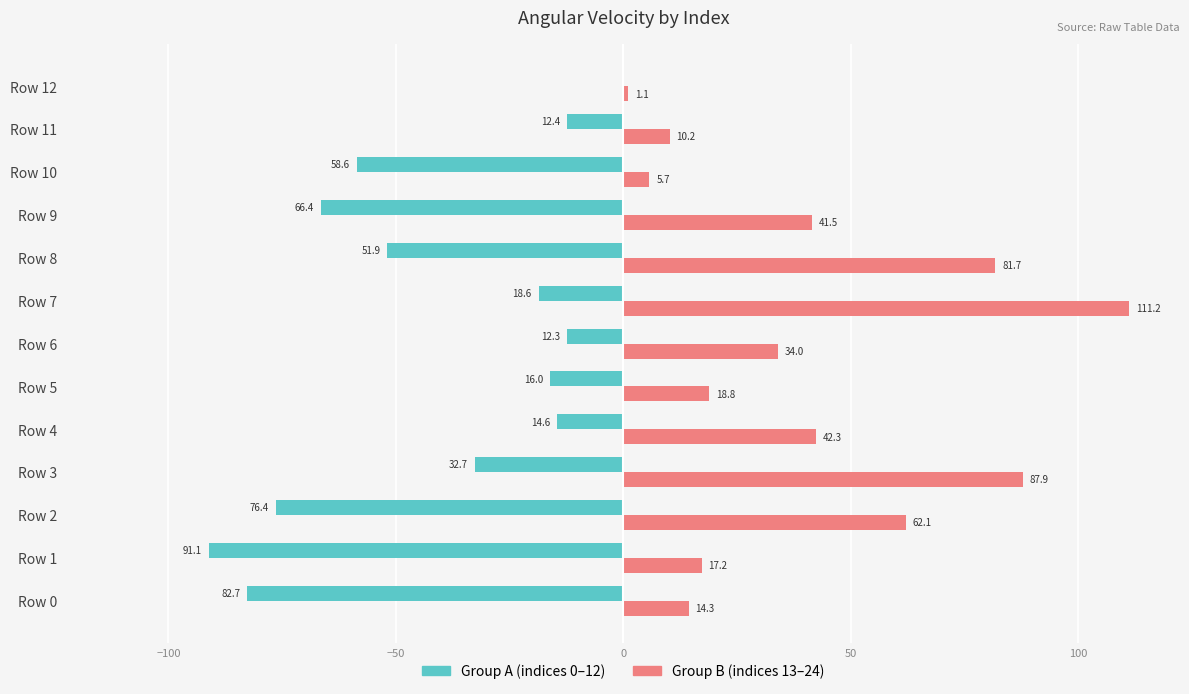

What is the total value across all series at Row 5?

2.8